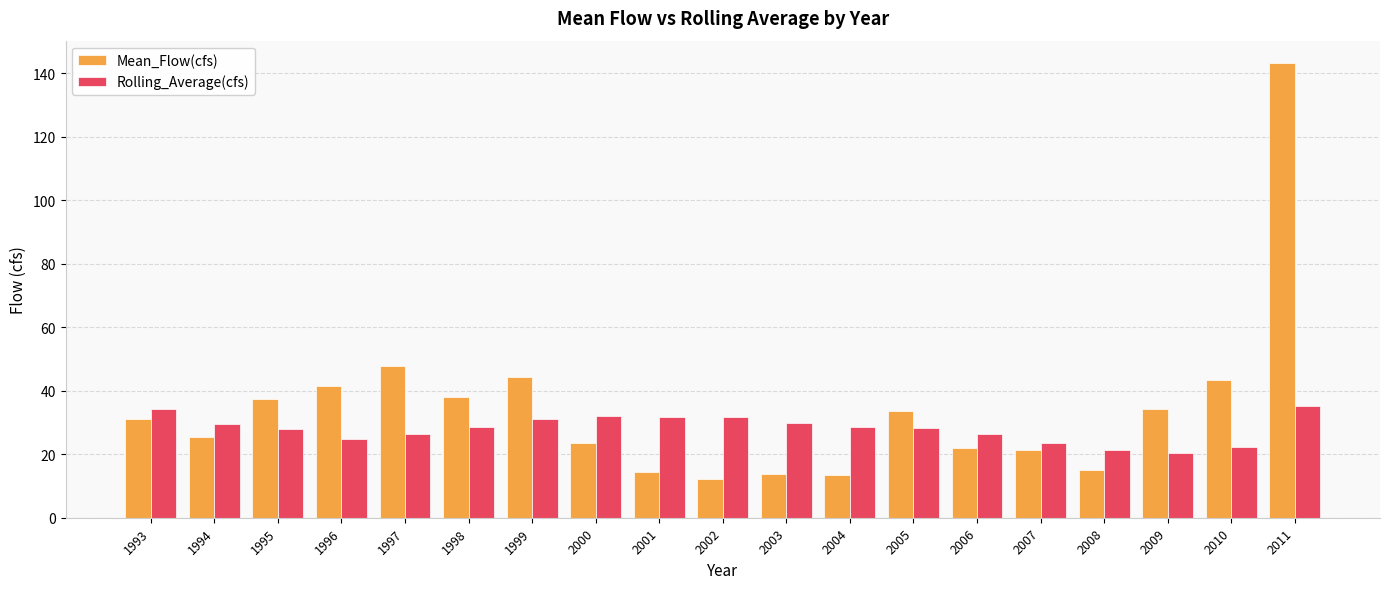

The Rolling_Average(cfs) series shows 35.6 at 2008. True or false?

False